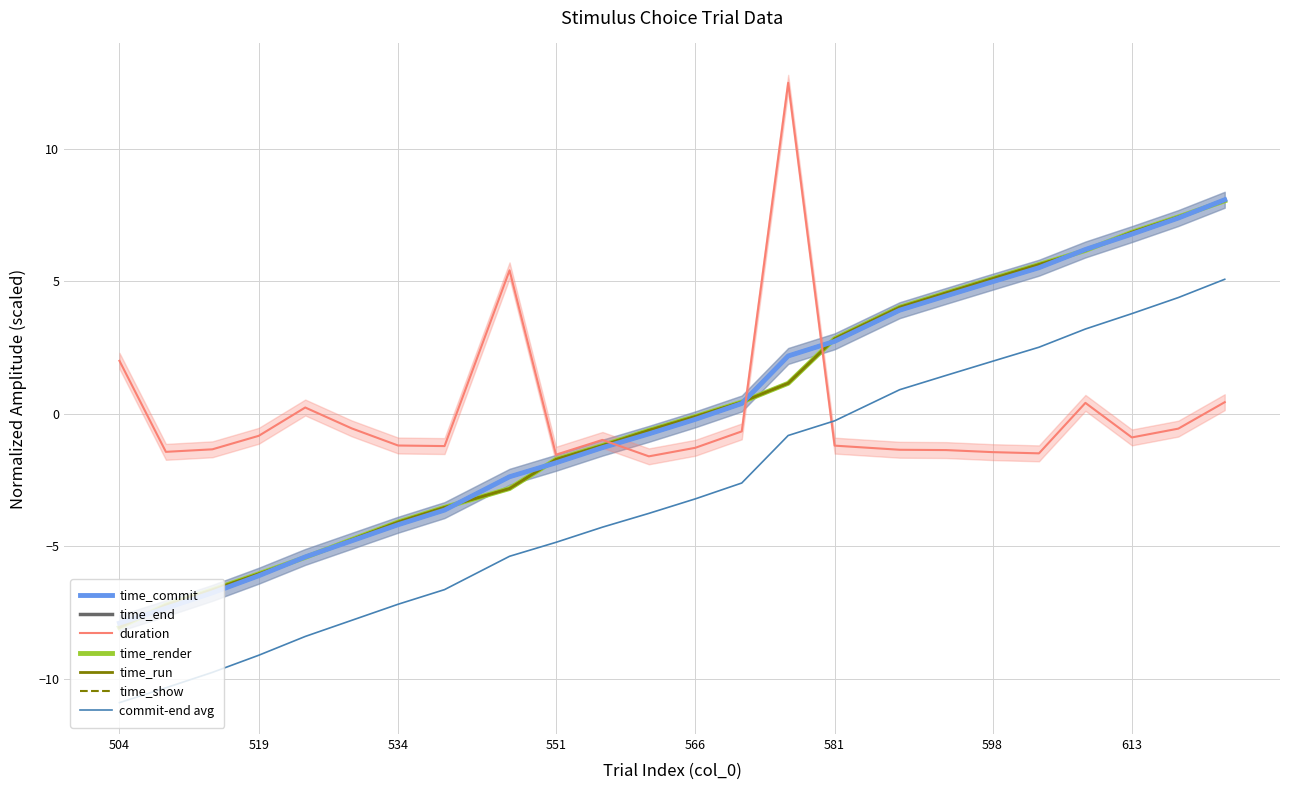

At 534, list the series in order from smallest to largest.

time_commit, time_end, time_run, time_render, time_show, duration